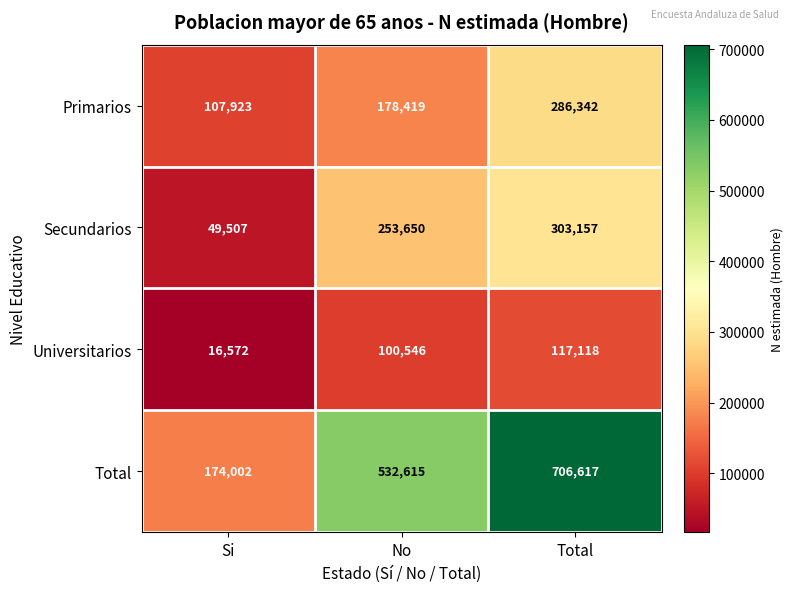

How many distinct data groups are displayed?

4